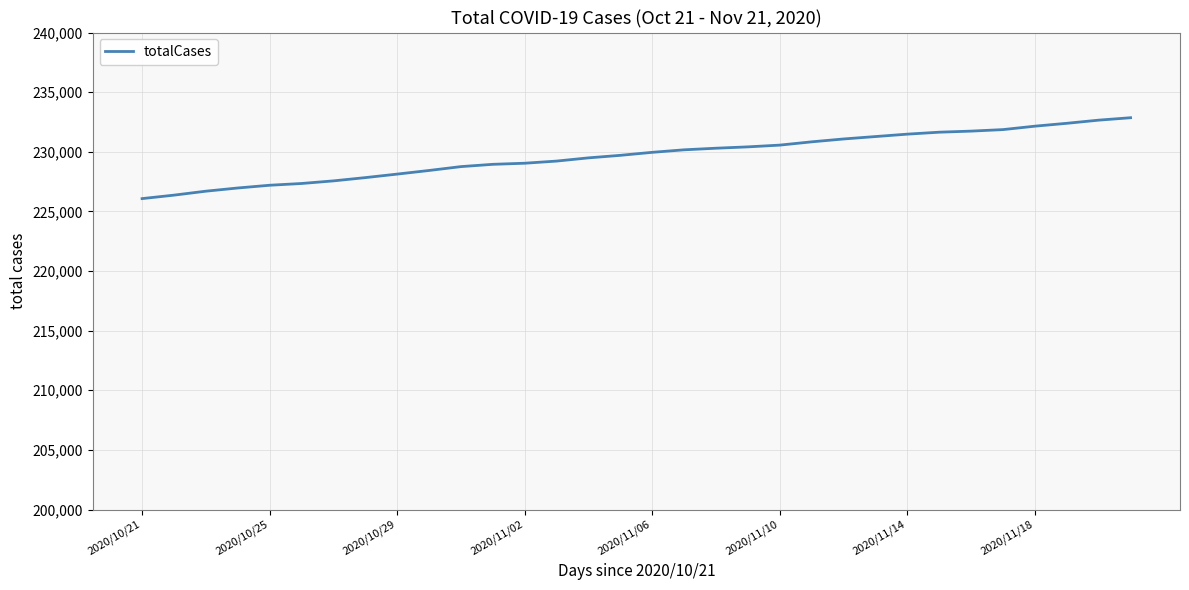

What is the greatest value displayed?

232856